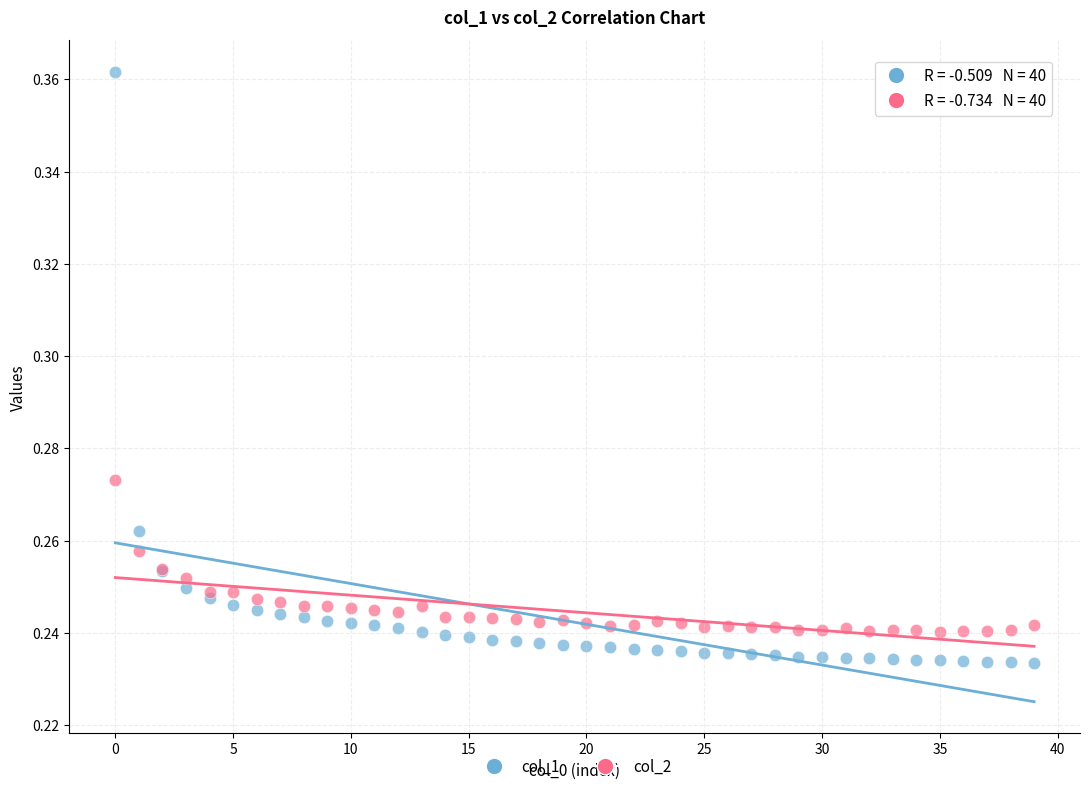

Which series reaches the maximum Y coordinate?

col_1